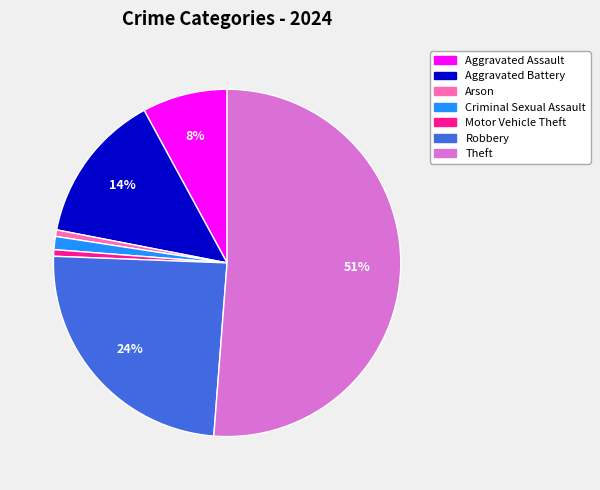

To the nearest percent, what percentage of the pie is Robbery?

24%